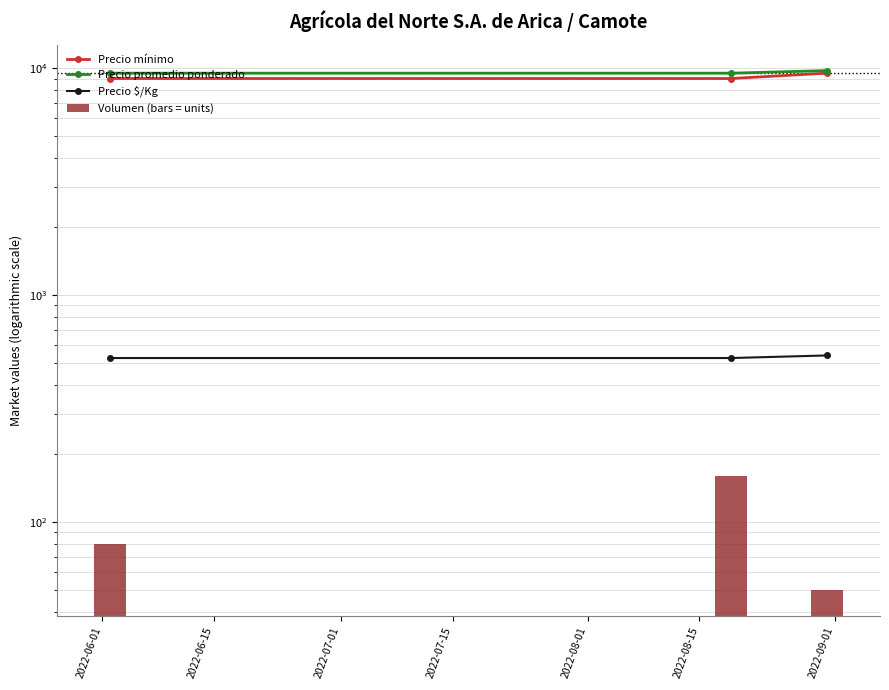

Which has a higher value, 2022-06-01 or 2022-07-01?

2022-07-01